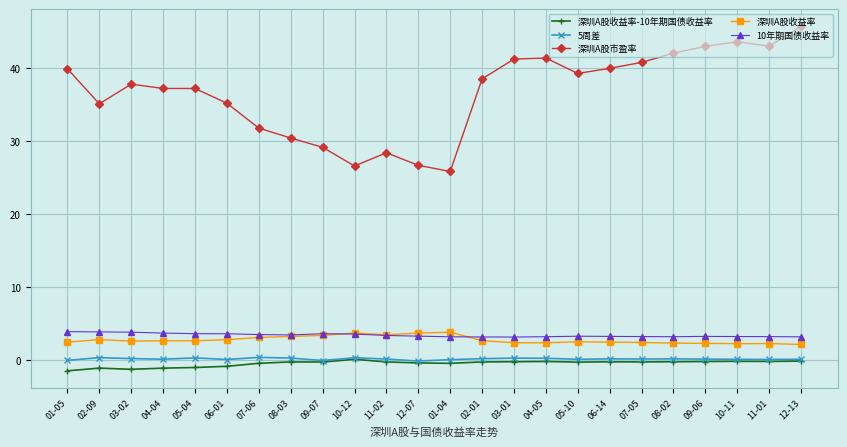

True or false: 深圳A股市盈率 has more than 2 points higher than both neighbors.

True